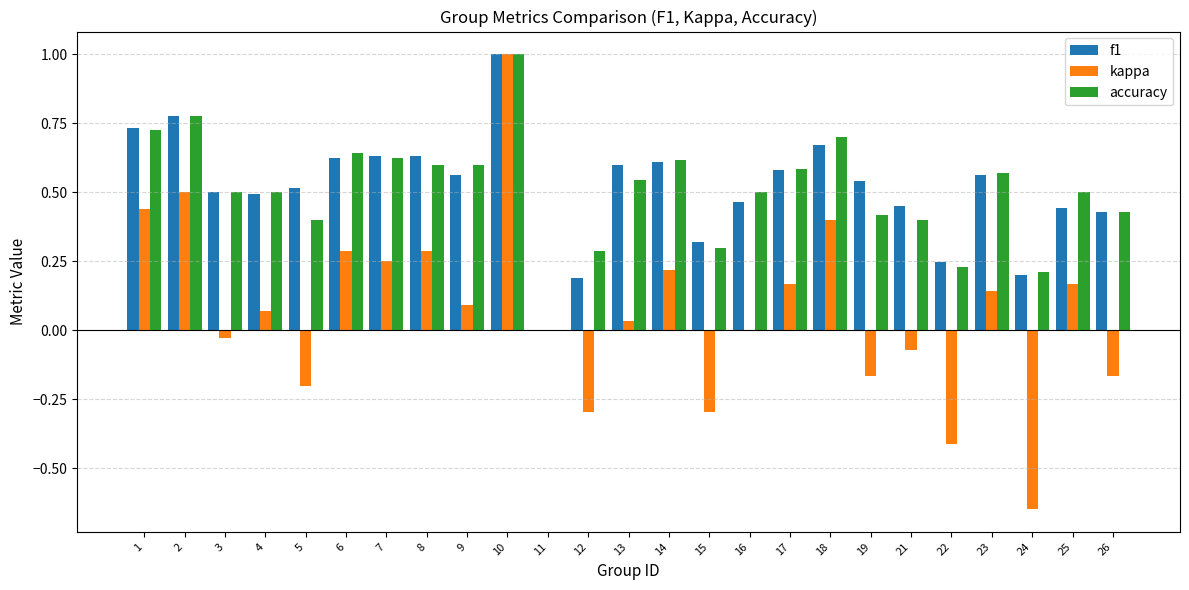

How many data points does each series have?

25